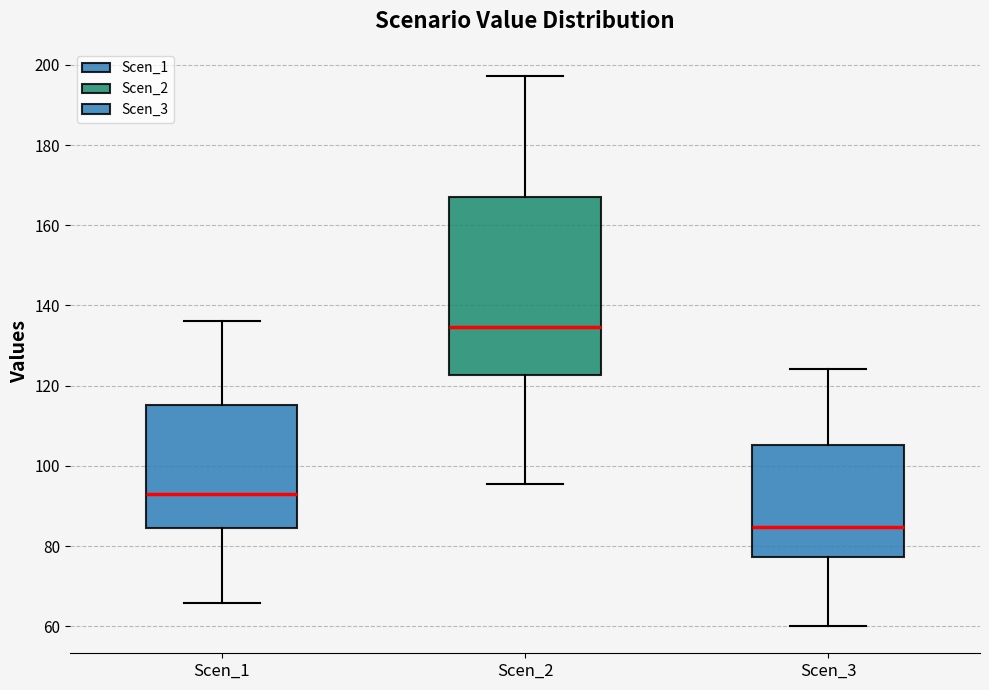

Reading left to right, transcribe this box plot: for each box, give where its median line is, the range the box spans, and where its two whiskers end, as read against the y-axis. The values are not printed on the chart, so give them approximately, as read against the axis.

Scen_1: median 92, box 84 to 116, whiskers 66 to 136
Scen_2: median 134, box 122 to 166, whiskers 96 to 198
Scen_3: median 84, box 78 to 106, whiskers 60 to 124